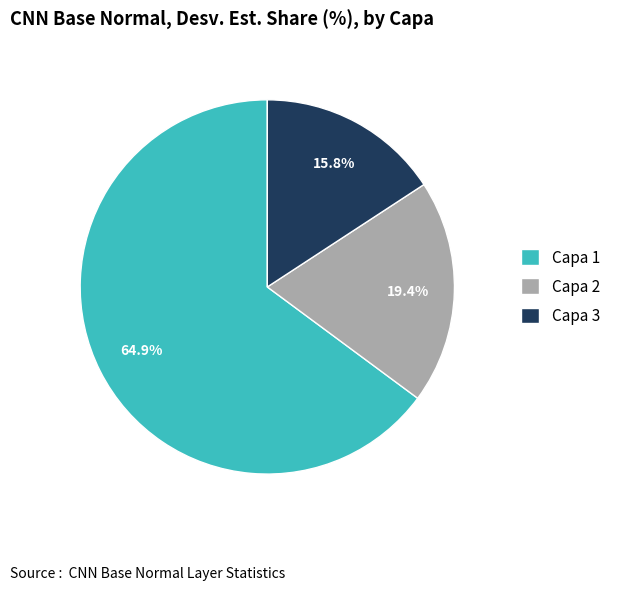

How many slices are in this pie chart?

3